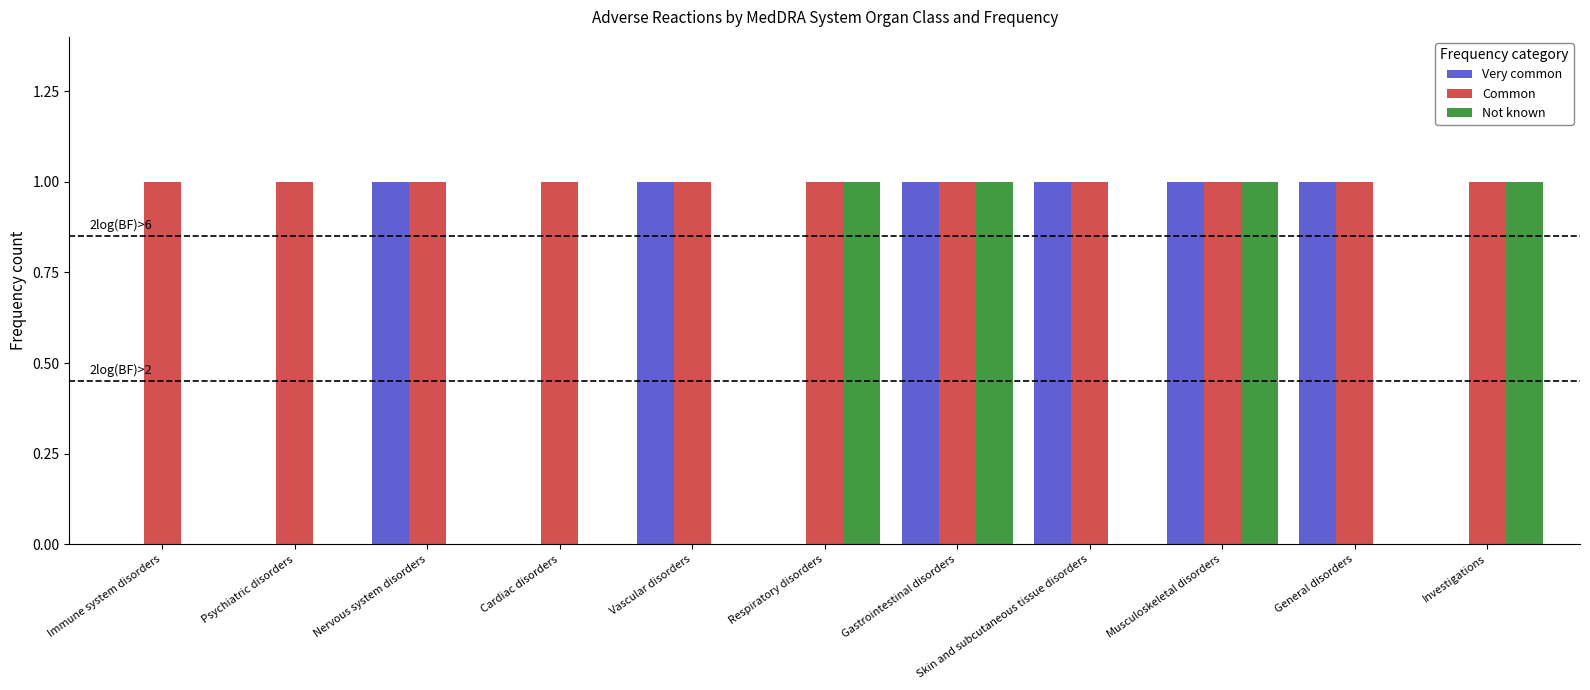

Between Musculoskeletal disorders and Investigations, which series saw the biggest shift?

Very common